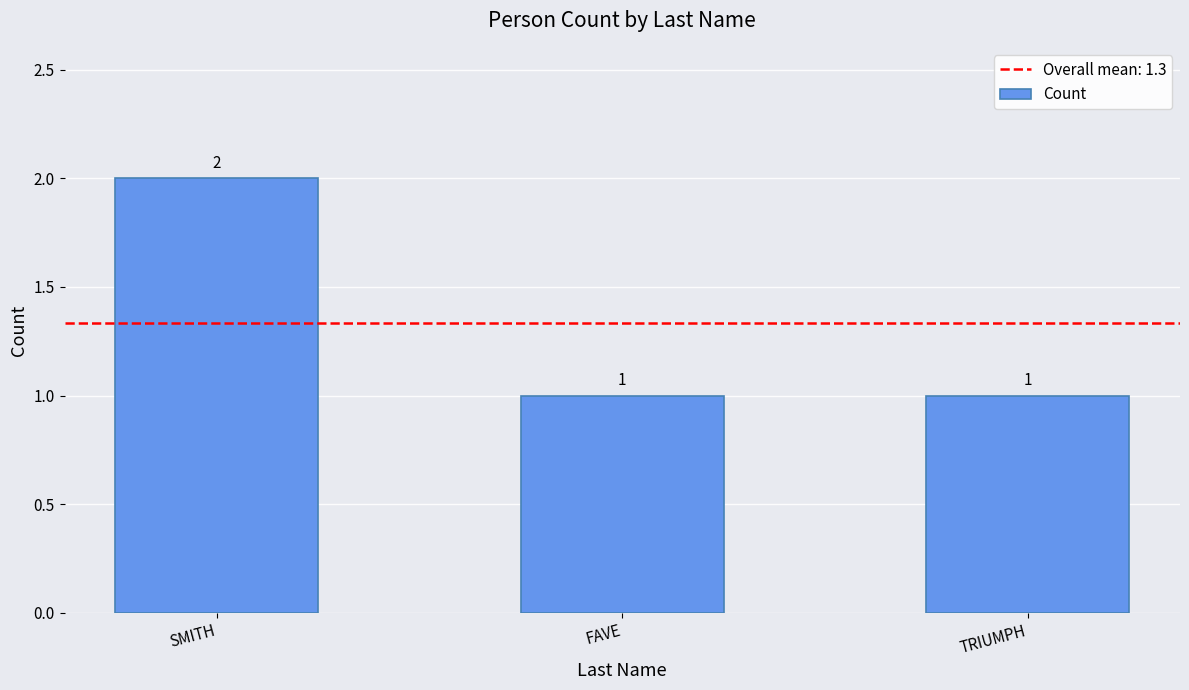

Reading right to left, list all the values displayed in this chart.

TRIUMPH=1	FAVE=1	SMITH=2